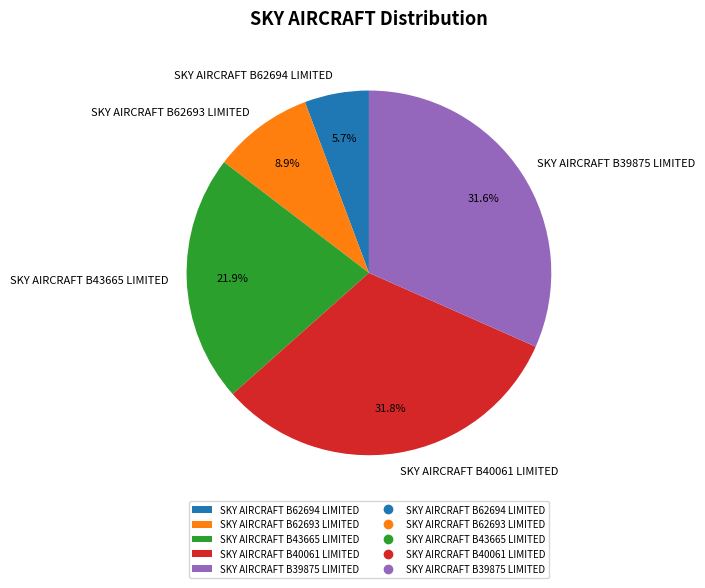

To the nearest percent, what percentage of the pie is SKY AIRCRAFT B40061 LIMITED?

32%